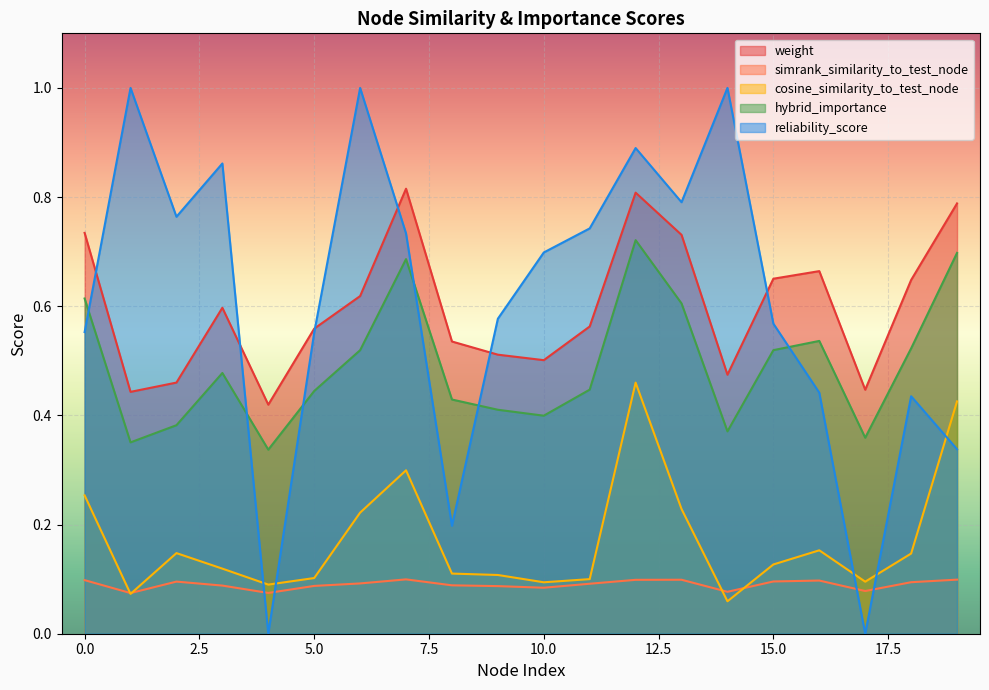

List the labels in order of hybrid_importance value, smallest first.

4, 1, 17, 14, 2, 10, 9, 8, 5, 11, 3, 6, 15, 18, 16, 13, 0, 7, 19, 12